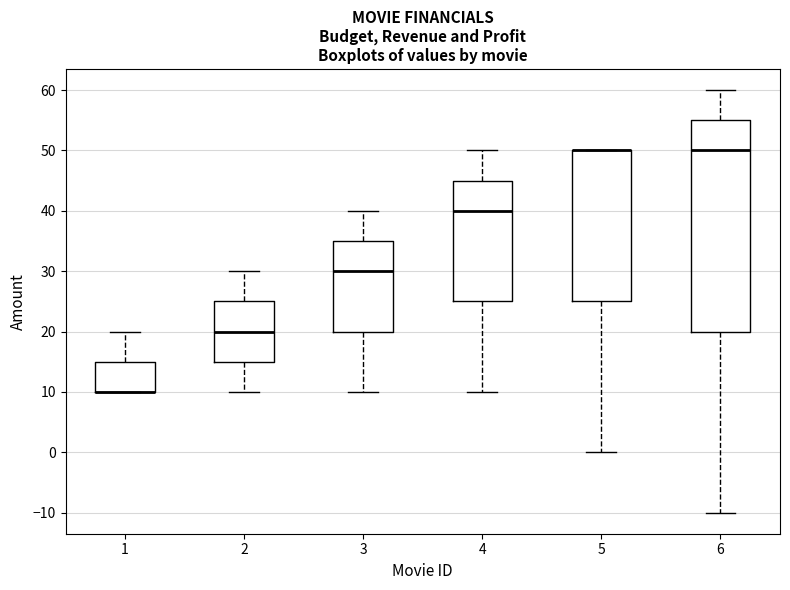

Reading left to right, read every box against the y-axis: the position of its median line, the range the box covers, and the ends of its whiskers. The values are not printed on the chart, so give them approximately, as read against the axis.

1: median 10 (drawn on the box's lower edge), box 10 to 15, whiskers 10 to 20
2: median 20, box 15 to 25, whiskers 10 to 30
3: median 30, box 20 to 35, whiskers 10 to 40
4: median 40, box 25 to 45, whiskers 10 to 50
5: median 50 (drawn on the box's upper edge), box 25 to 50, whiskers 0 to 50
6: median 50, box 20 to 55, whiskers -10 to 60